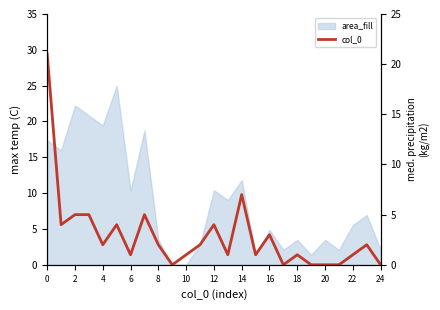

What is the label of the 6th point from the right?

19